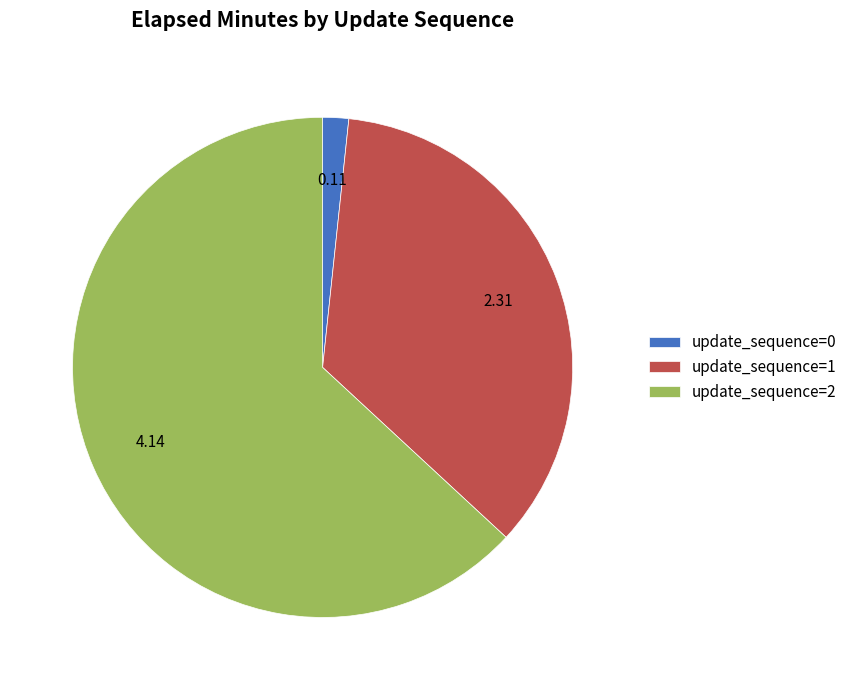

Combined, do update_sequence=0 and update_sequence=1 account for over 50%?

No